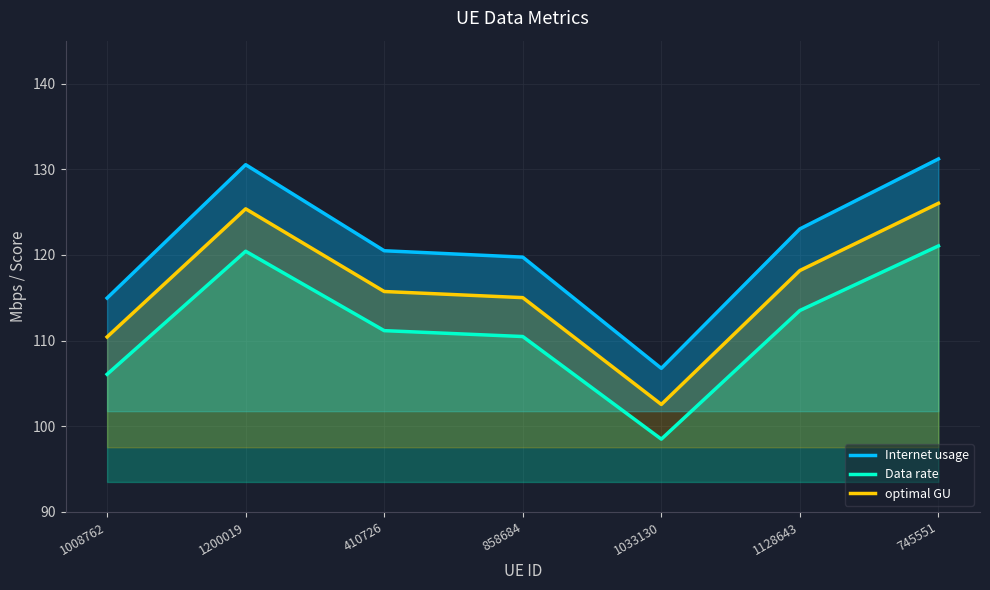

How many lines are shown in the chart?

3